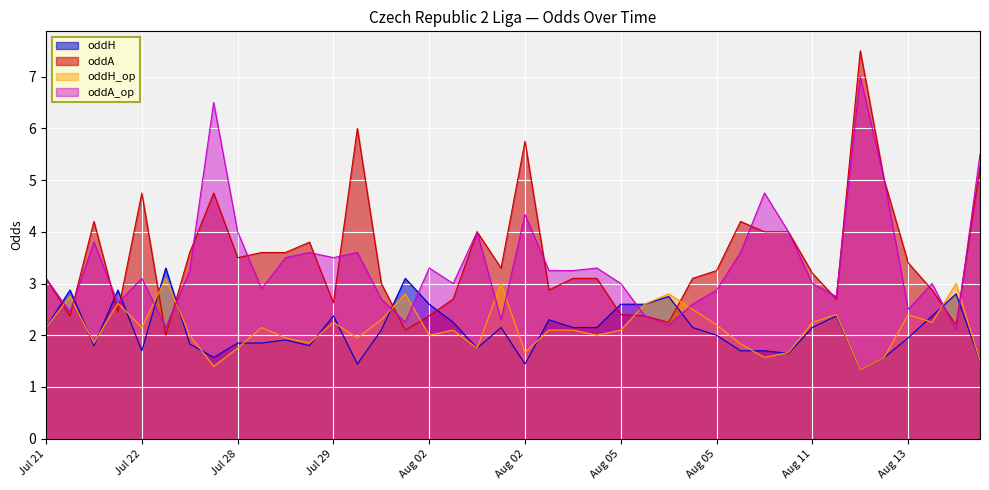

In oddH, how many points are lower than both neighbors (excluding endpoints)?

9